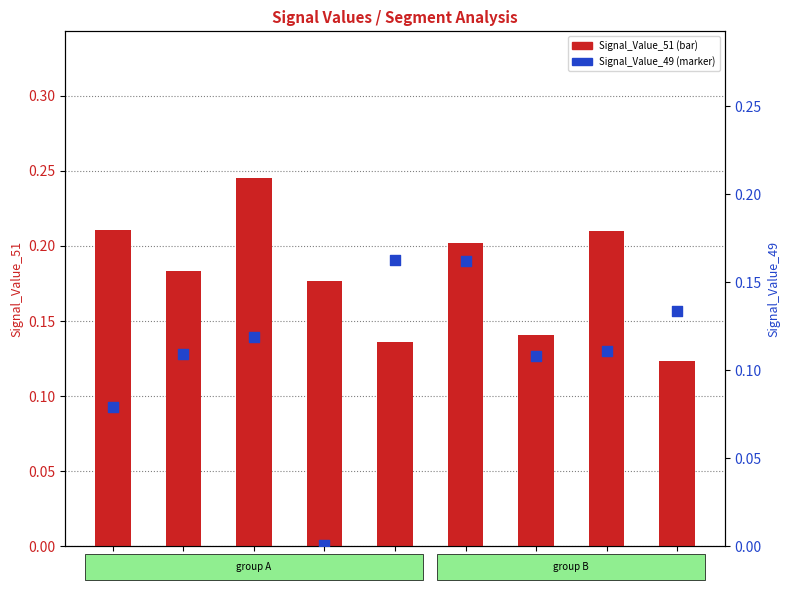

At how many categories does at least one series exceed 0?

9